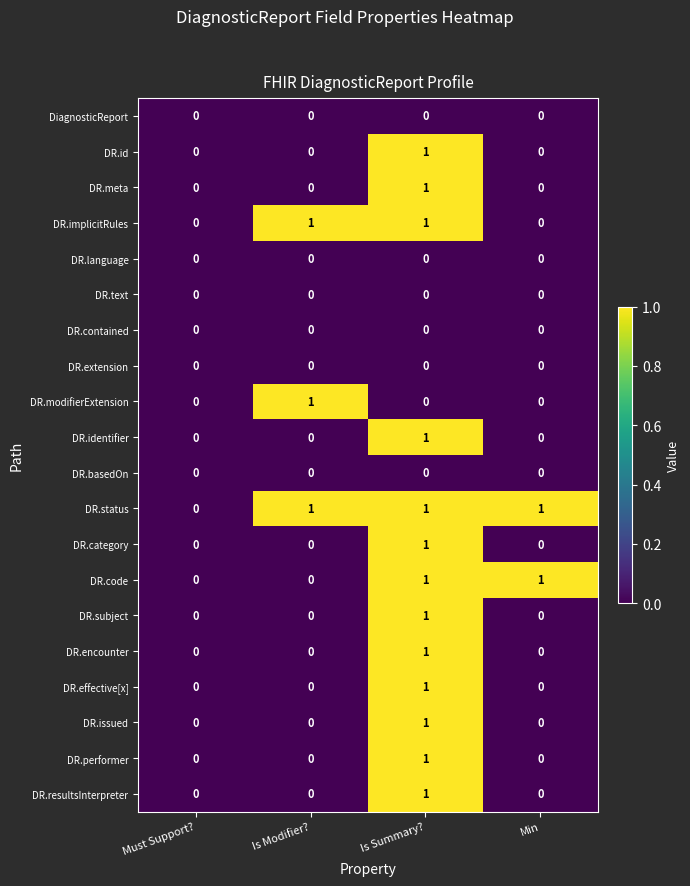

What is the sum of all DR.status values?

3